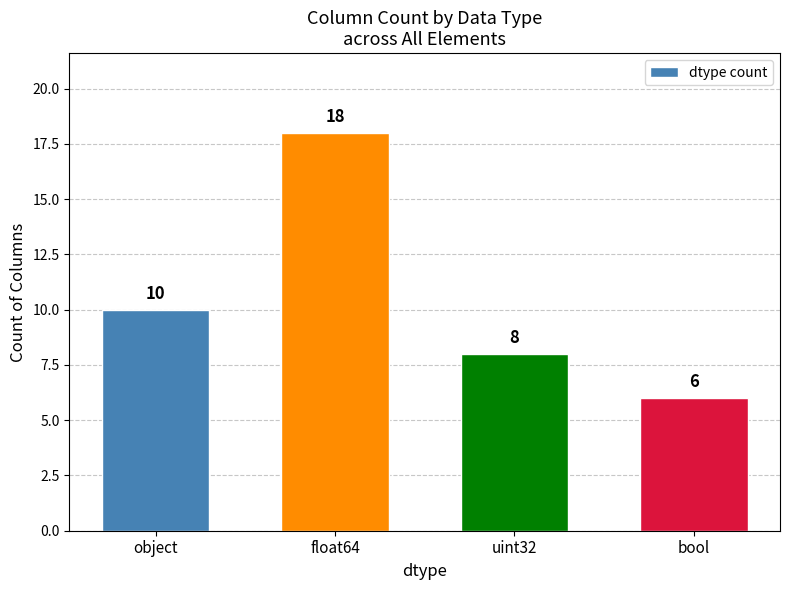

Which has a higher value, float64 or bool?

float64